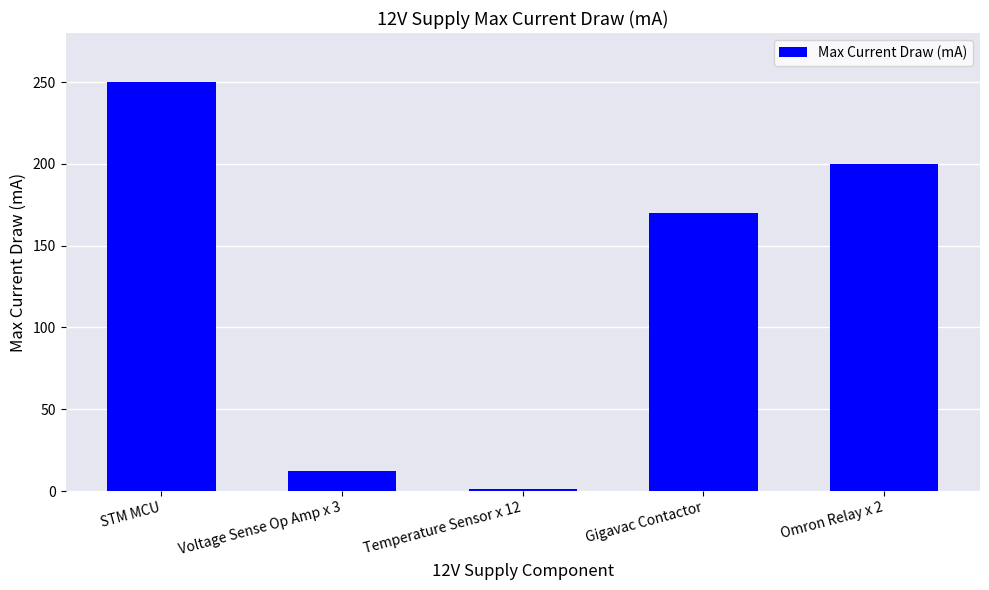

What is the ratio of the value at STM MCU to the value at Gigavac Contactor?

1.5